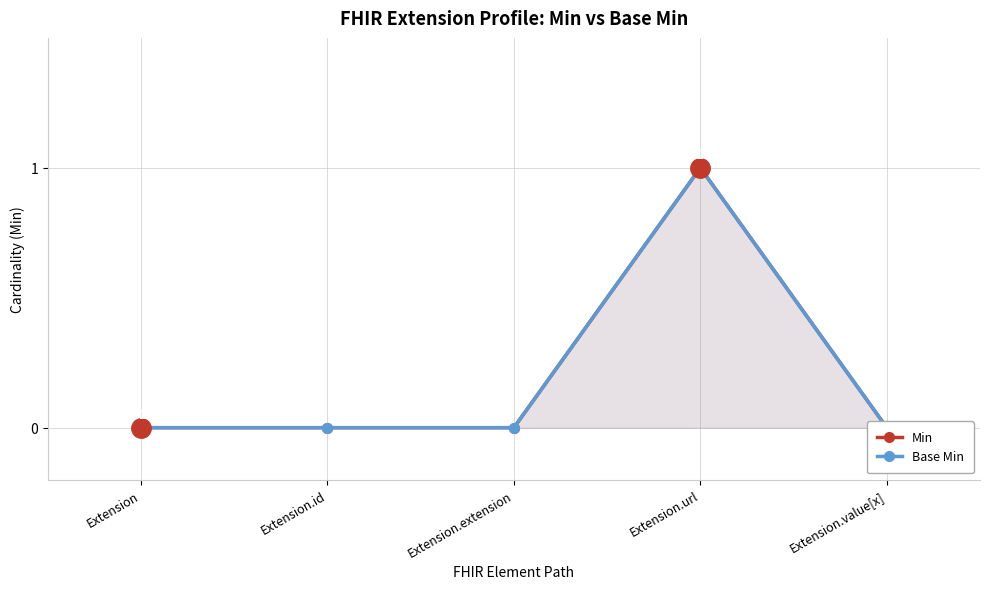

How many data points in Base Min are above 0?

1